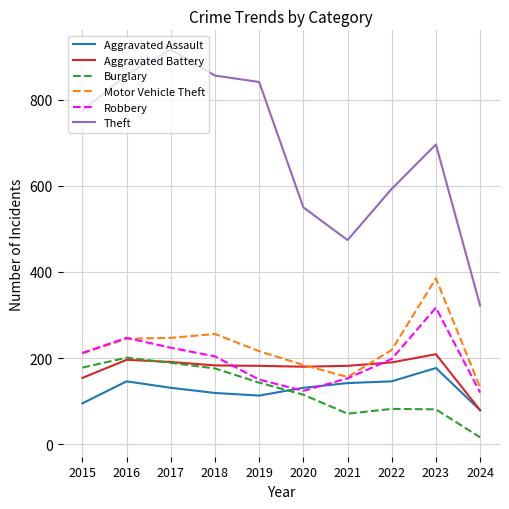

Is it true that Aggravated Assault equals 177 at 2023?

True